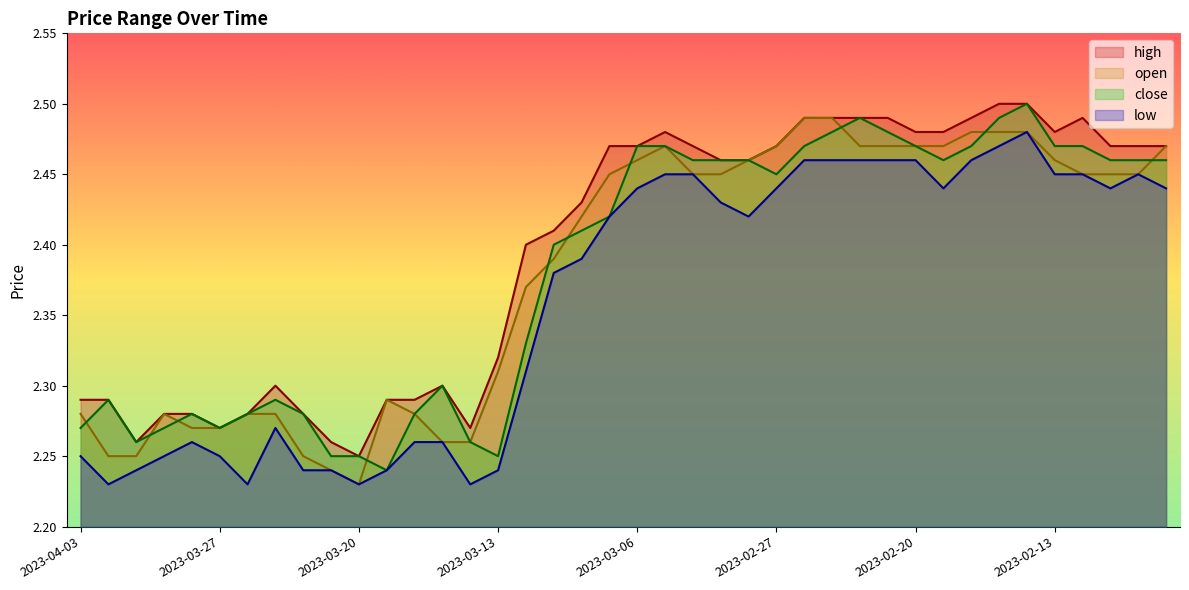

What is the sum of all low values?

94.4